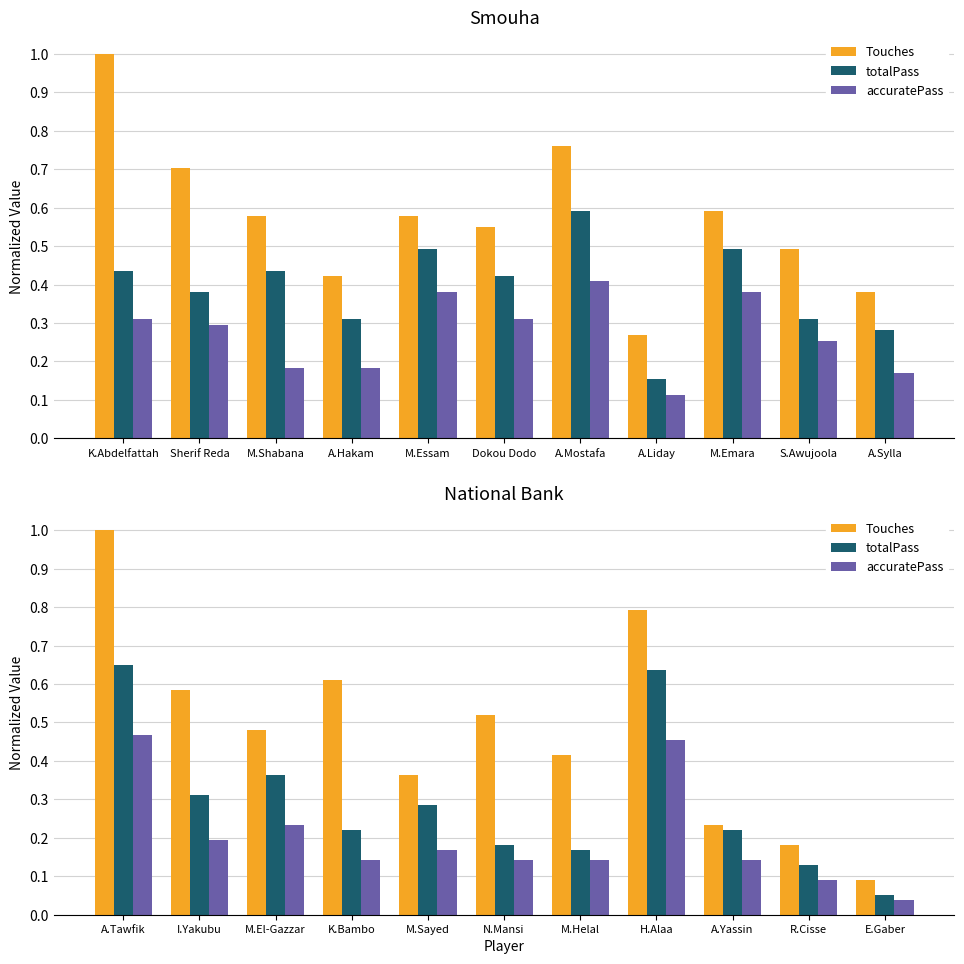

Are the bars horizontal?

No